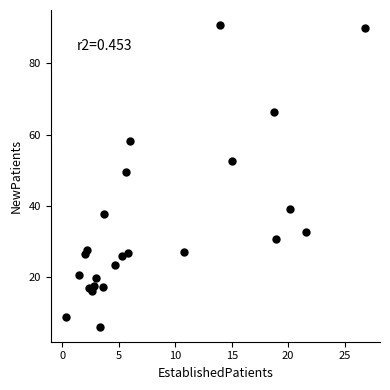

What Y value in the scatter plot is closest to 48?

49.6